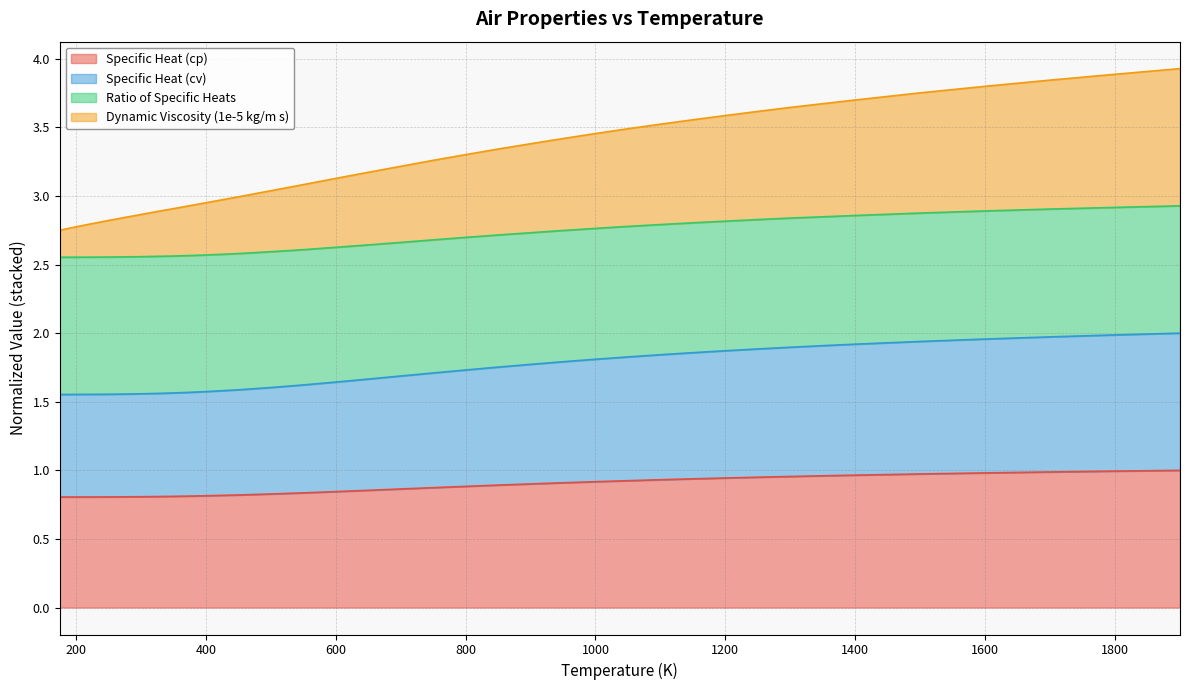

What is the total value across all series at 800?

3.3